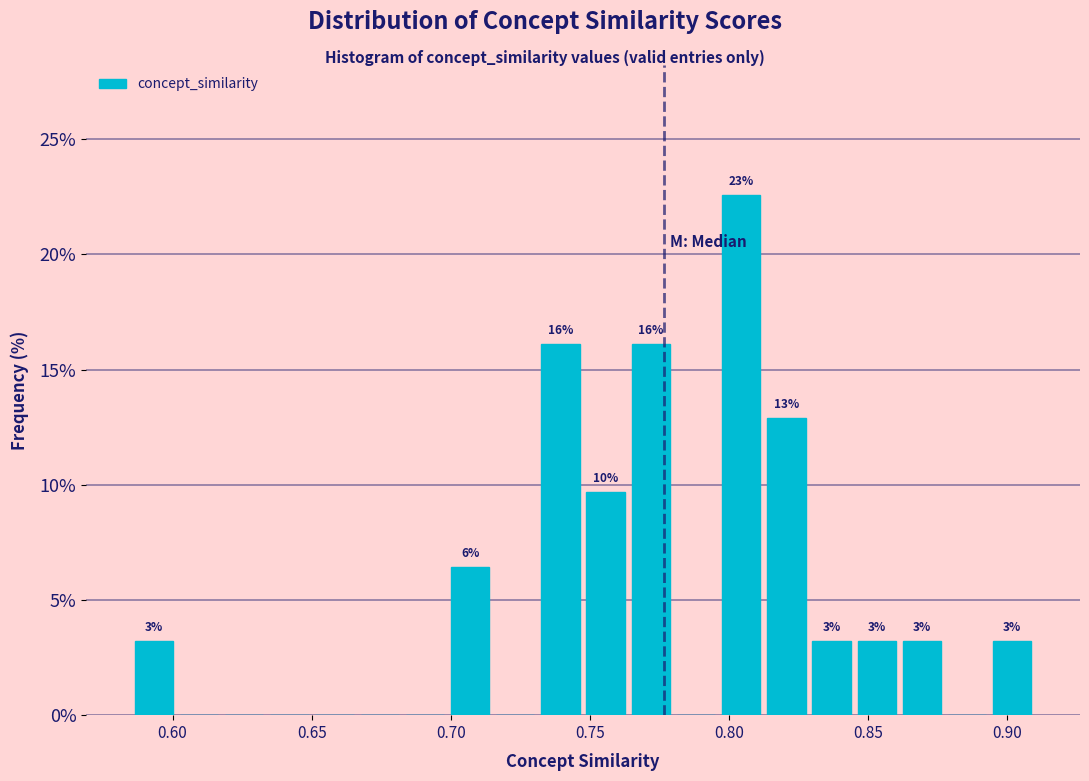

Read against the x-axis, roughly where is the centre of the tallest bar?

0.805